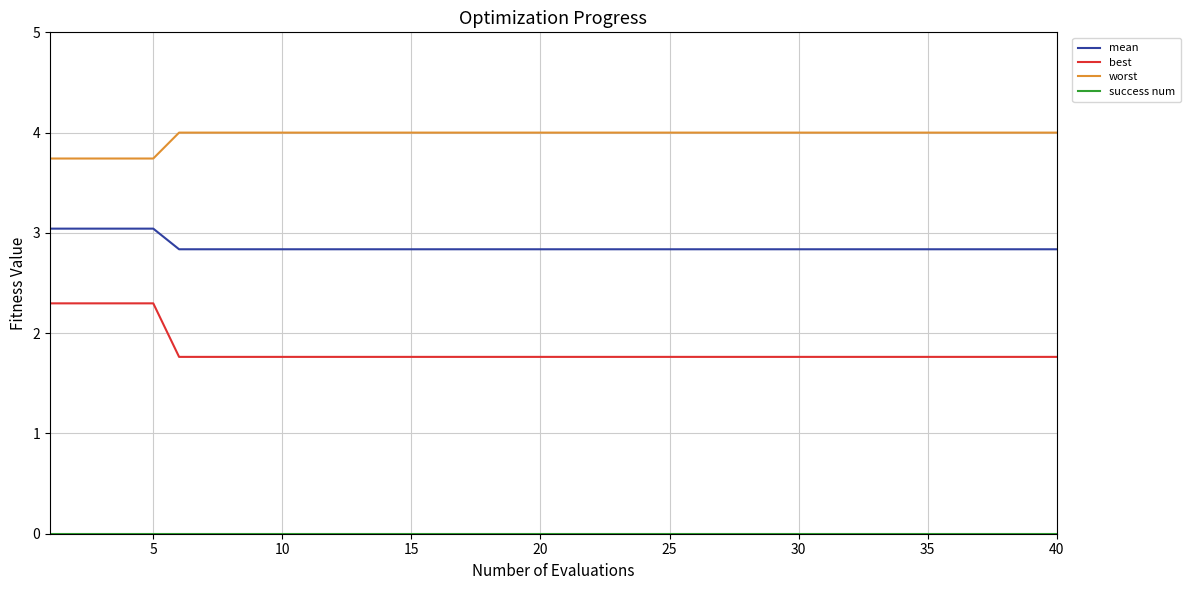

Count the number of data series in this chart.

4